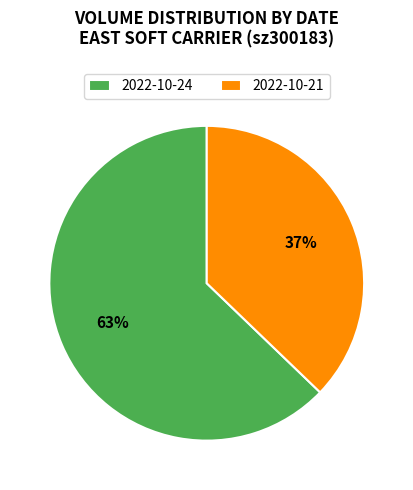

Between 2022-10-21 and 2022-10-24, which is larger?

2022-10-24